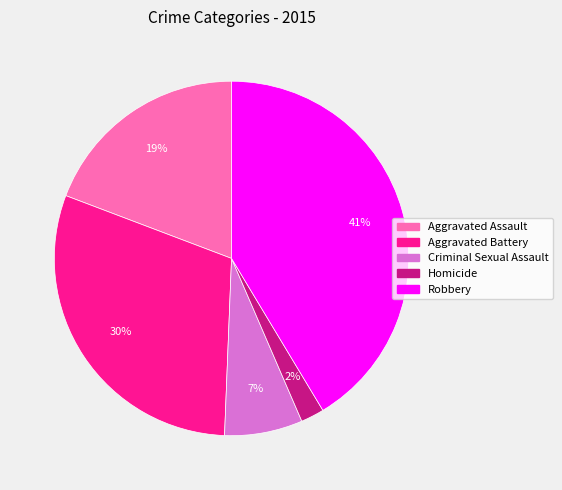

Is it true that Aggravated Battery is 44% of the pie?

False